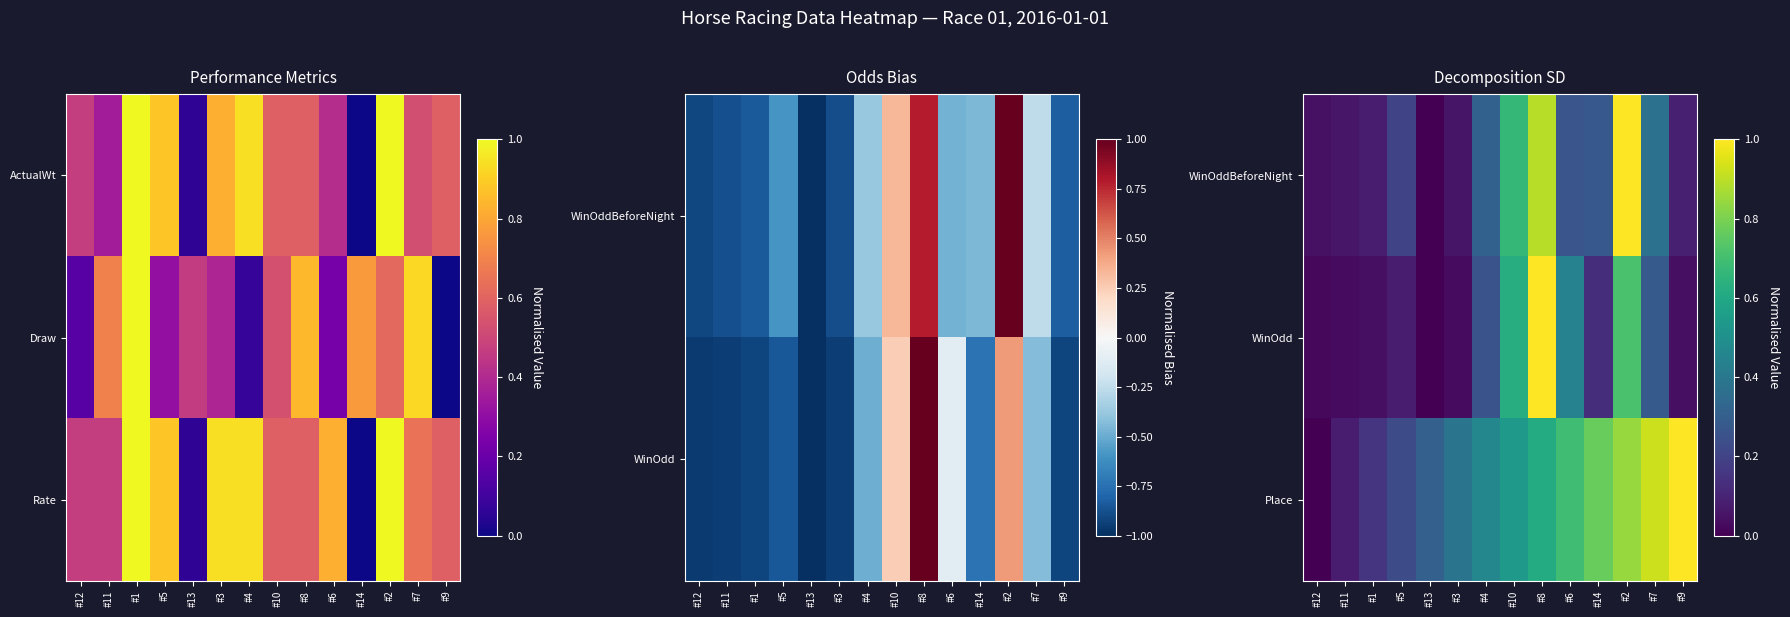

What is the total value across all series at #3?

0.5